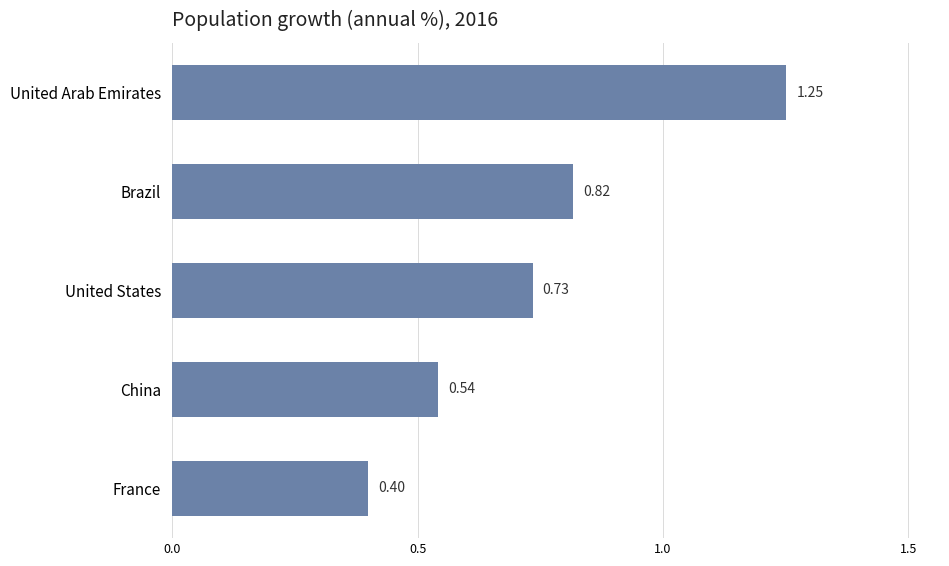

Are the bars grouped side by side (vs. stacked)?

No